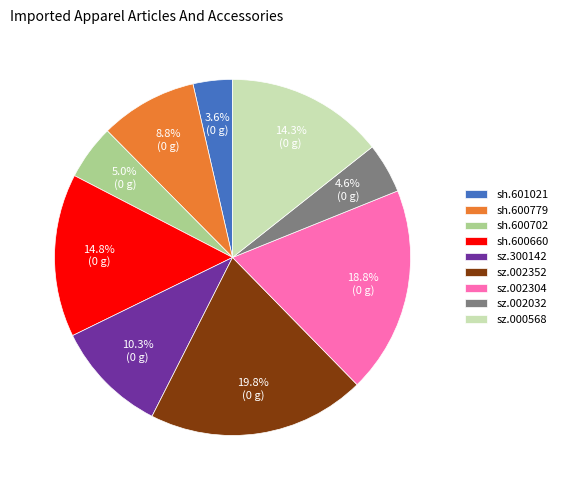

Is there any slice that represents more than half of the pie?

No